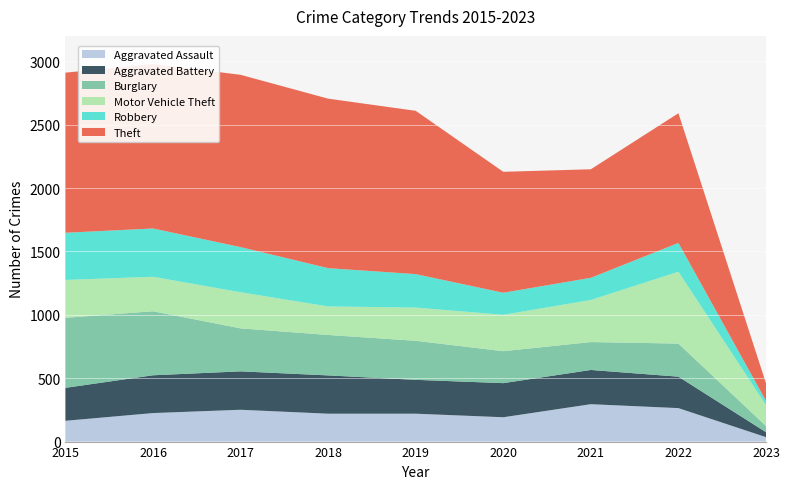

Reading left to right, list all the values displayed in this chart.

Aggravated Assault: 2015=164	2016=225	2017=251	2018=220	2019=220	2020=192	2021=295	2022=264	2023=35
Aggravated Battery: 2015=260	2016=298	2017=303	2018=302	2019=267	2020=269	2021=270	2022=248	2023=39
Burglary: 2015=552	2016=505	2017=339	2018=319	2019=308	2020=252	2021=220	2022=261	2023=49
Motor Vehicle Theft: 2015=299	2016=272	2017=285	2018=225	2019=262	2020=287	2021=332	2022=567	2023=165
Robbery: 2015=372	2016=381	2017=356	2018=302	2019=264	2020=174	2021=175	2022=227	2023=33
Theft: 2015=1263	2016=1297	2017=1359	2018=1337	2019=1288	2020=954	2021=856	2022=1023	2023=139